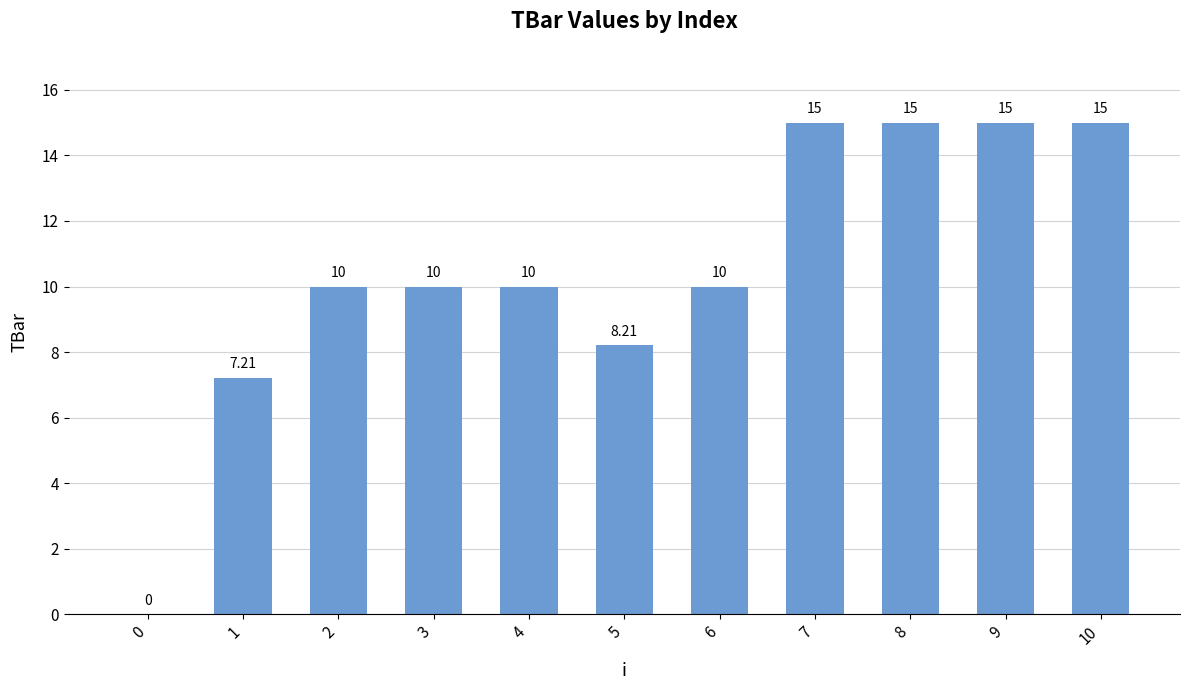

What is the sum of the values at 8 and 4?

25.0